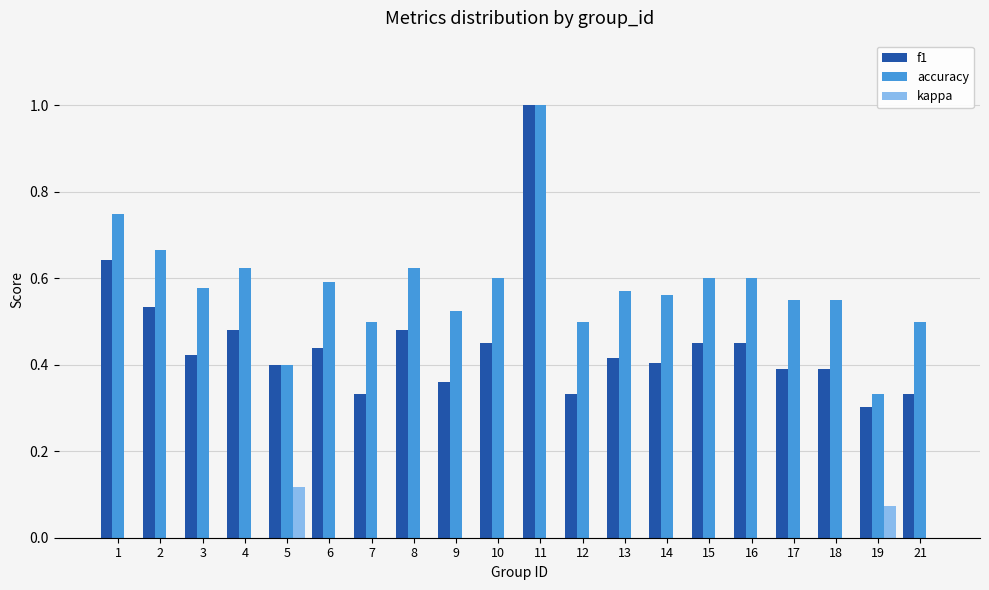

How many series are shown in this chart?

3